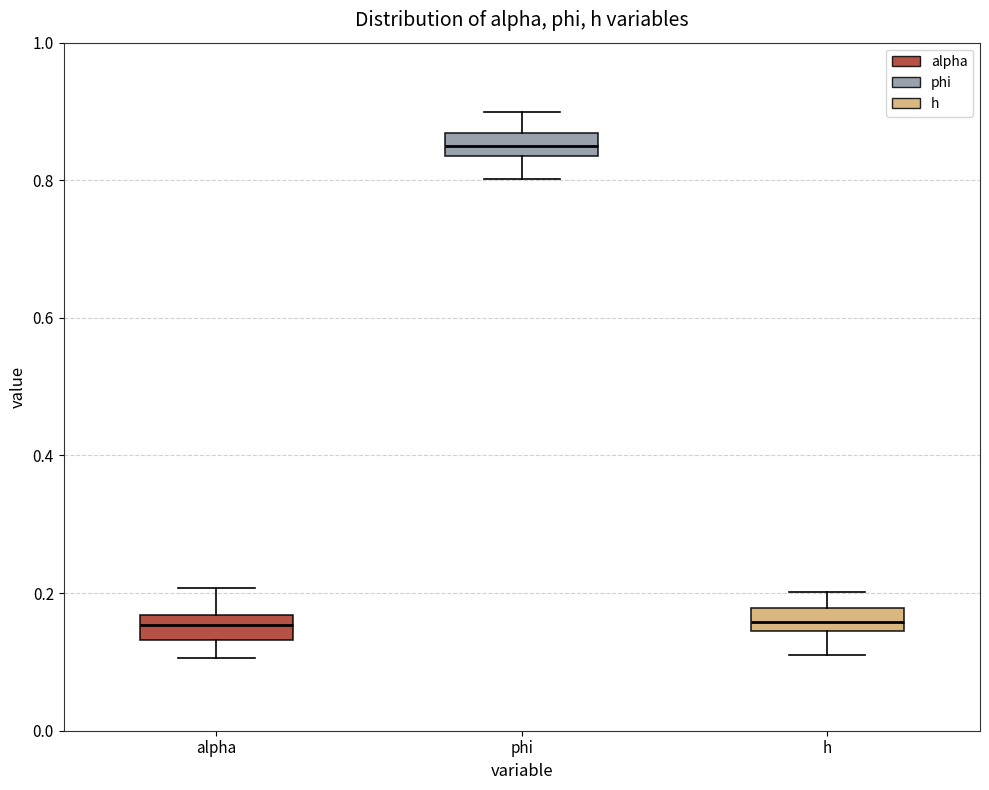

Reading left to right, read every box against the y-axis: the position of its median line, the range the box covers, and the ends of its whiskers. The values are not printed on the chart, so give them approximately, as read against the axis.

alpha: median 0.16 (inside the box), box 0.14 to 0.16, whiskers 0.10 to 0.20
phi: median 0.84 (inside the box), box 0.84 to 0.86, whiskers 0.80 to 0.90
h: median 0.16, box 0.14 to 0.18, whiskers 0.12 to 0.20